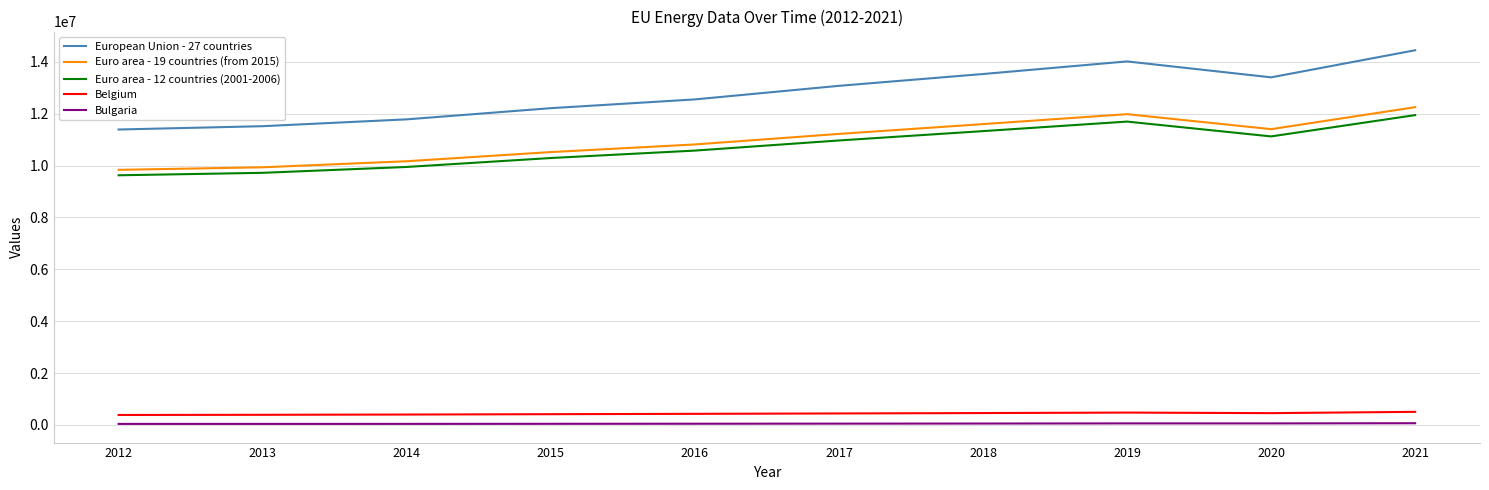

Which series has the largest range (max minus min)?

European Union - 27 countries